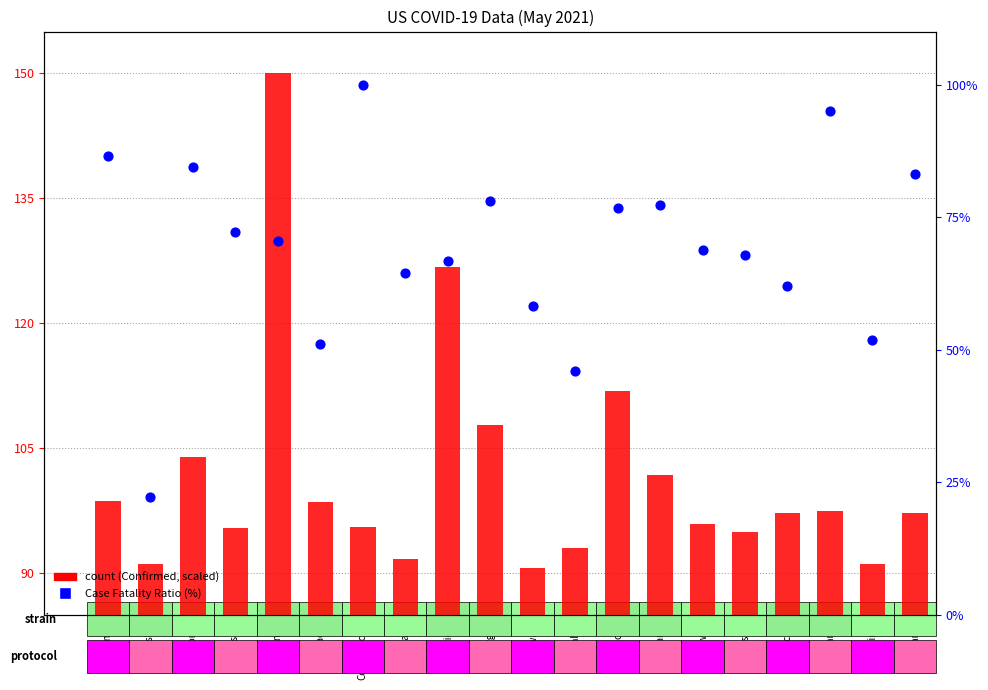

Which series has the widest spread of Y values?

Case Fatality Ratio (%)